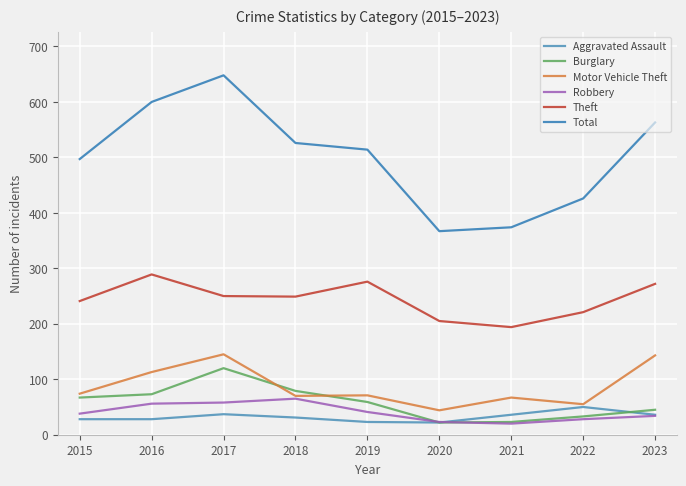

List the labels in order of Robbery value, smallest first.

2021, 2020, 2022, 2023, 2015, 2019, 2016, 2017, 2018